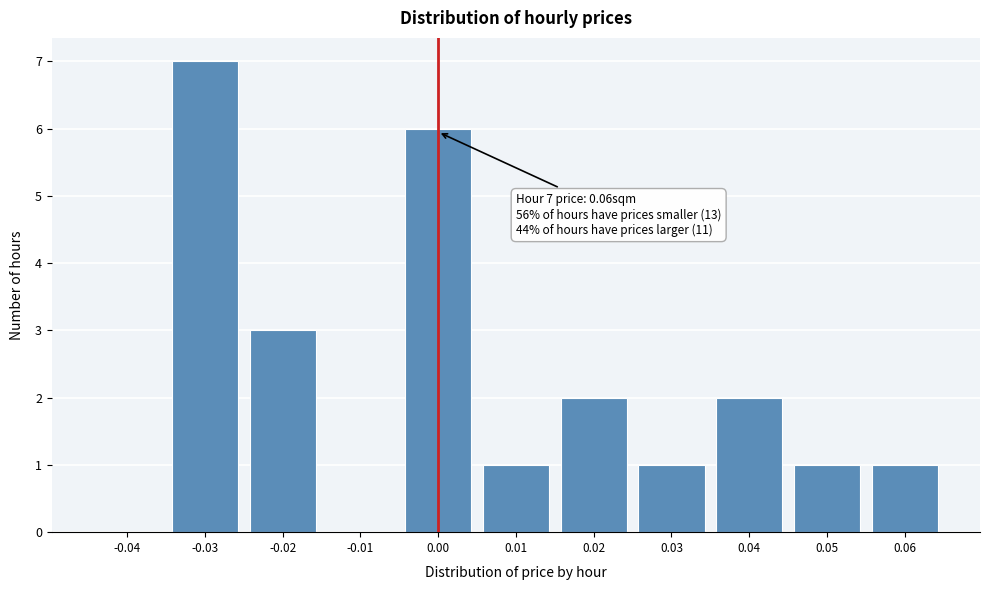

Over which range of the x-axis is the bar tallest?

-0.035 to -0.025